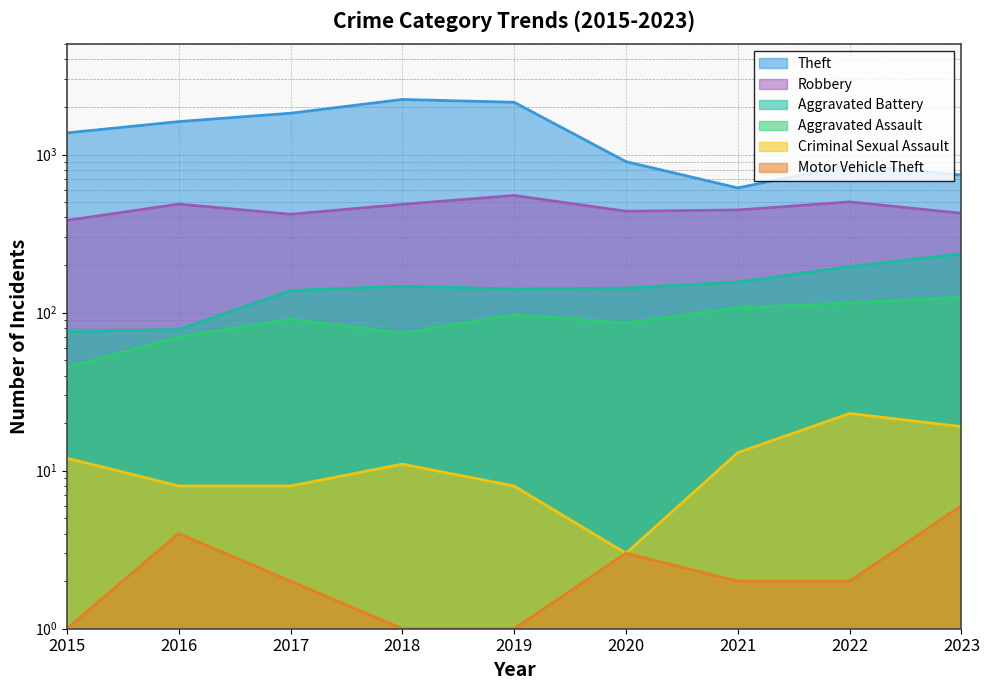

How many lines are shown in the chart?

6